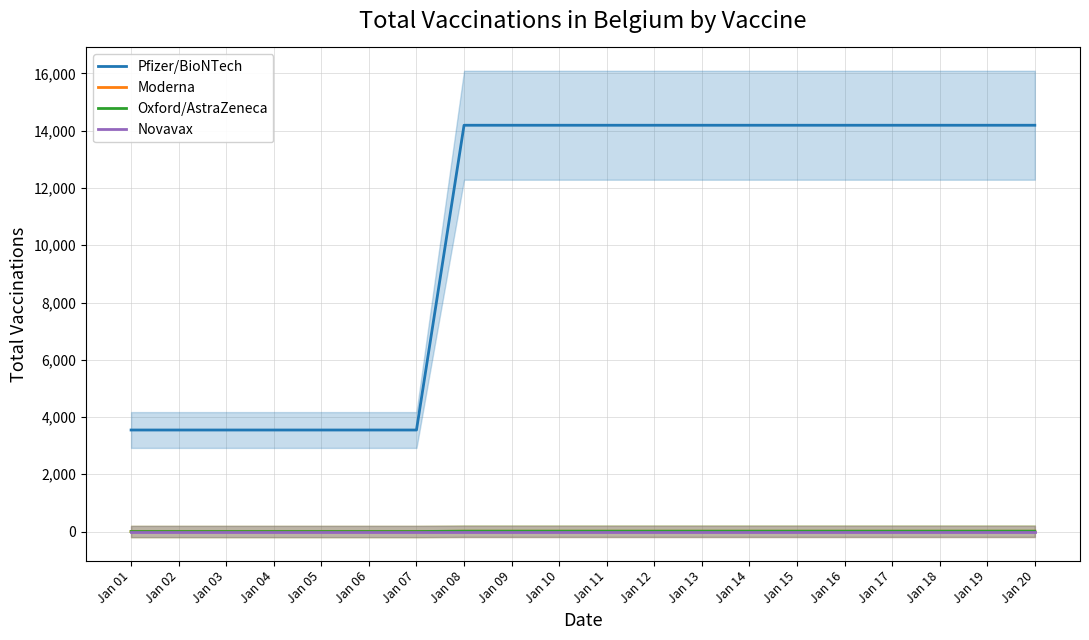

What are all the series names shown in the legend?

Pfizer/BioNTech, Moderna, Oxford/AstraZeneca, Novavax